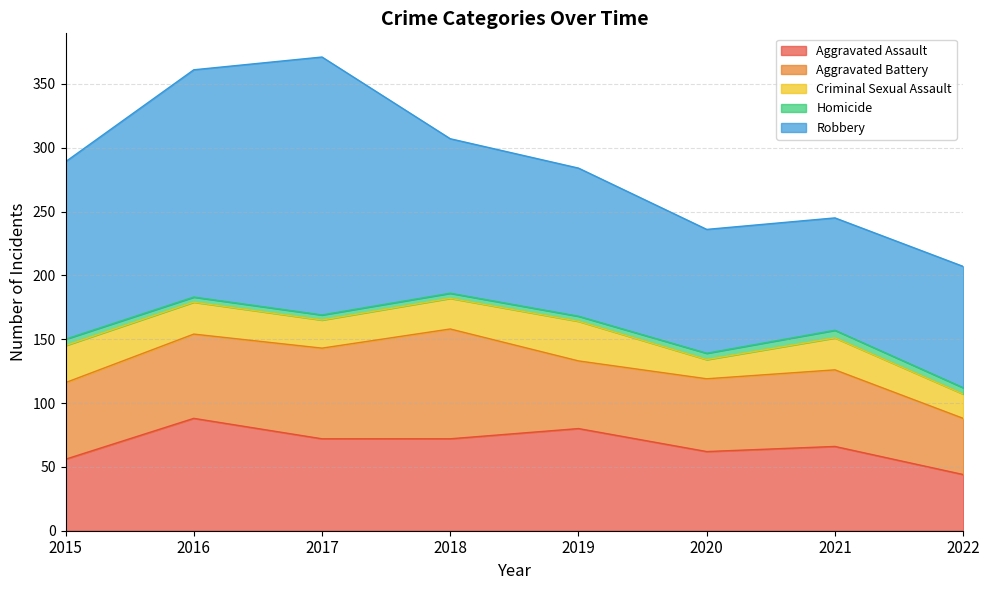

At which label does Robbery first exceed 121?

2015